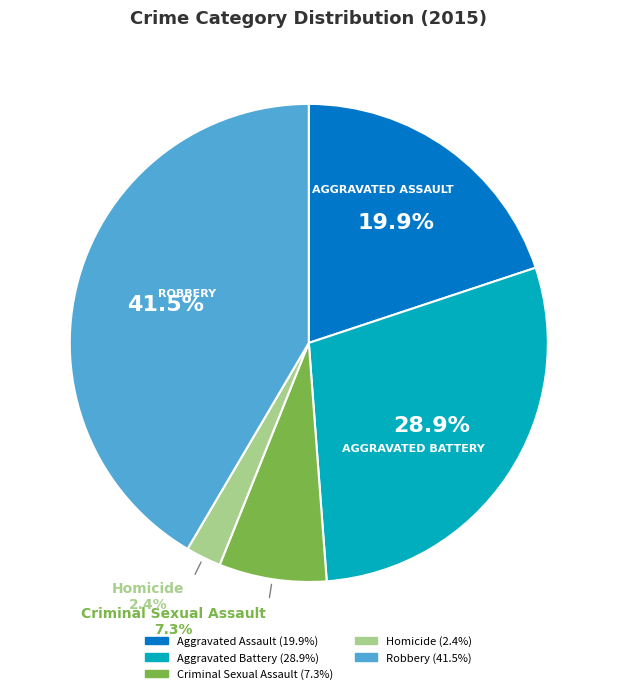

Is there any slice that represents more than half of the pie?

No